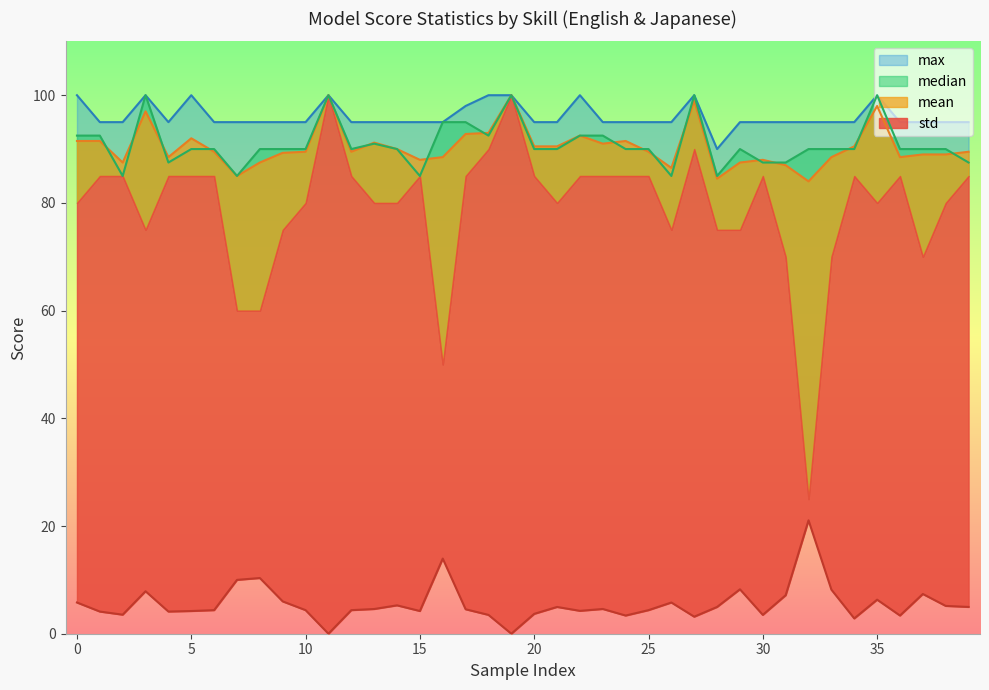

How many data points in median are less than 90?

9